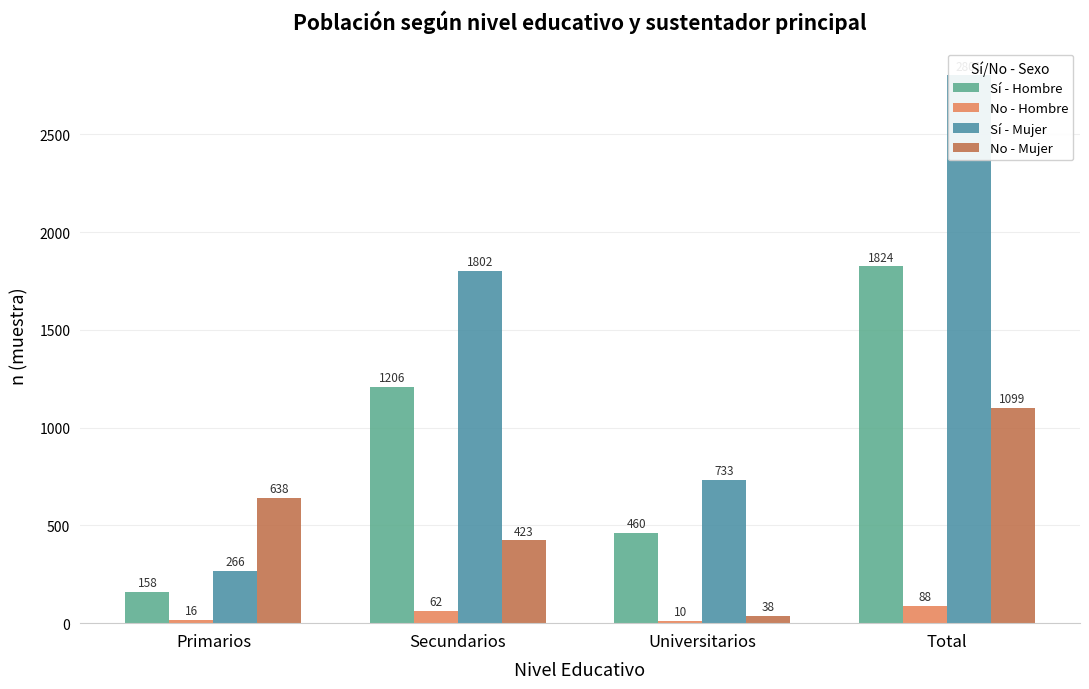

What is the spread (max minus min) of values at Primarios?

622